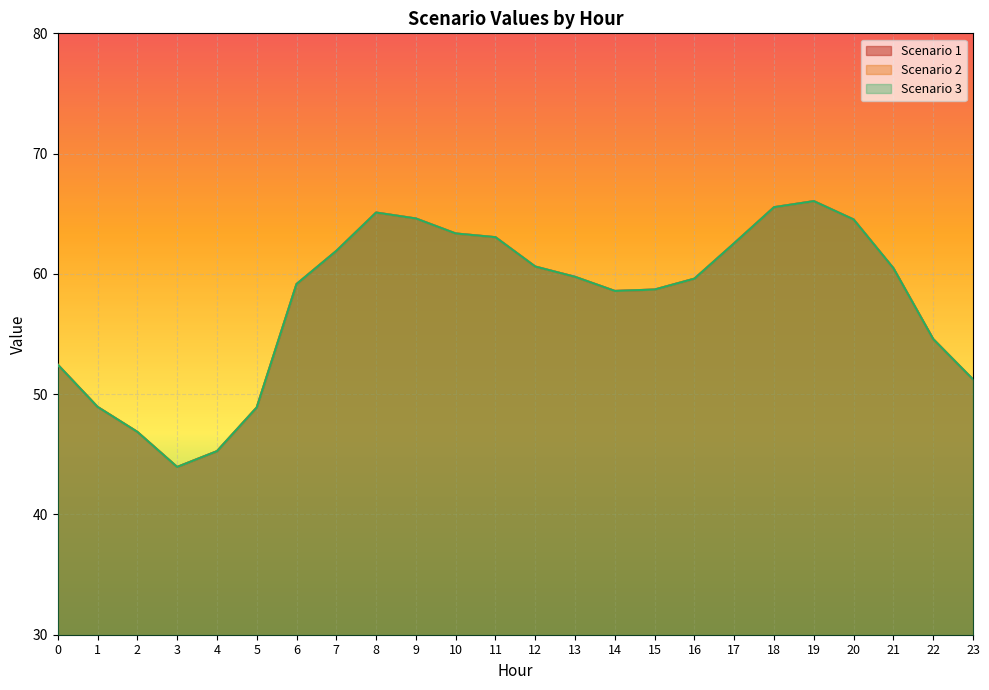

Where is the first local maximum for Scenario 1?

8